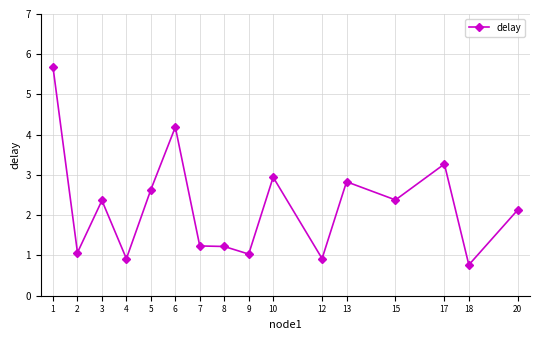

Reading left to right, what are all the values shown in this chart?

1=5.7	2=1.1	3=2.4	4=0.9	5=2.6	6=4.2	7=1.2	8=1.2	9=1.0	10=2.9	12=0.9	13=2.8	15=2.4	17=3.3	18=0.8	20=2.1